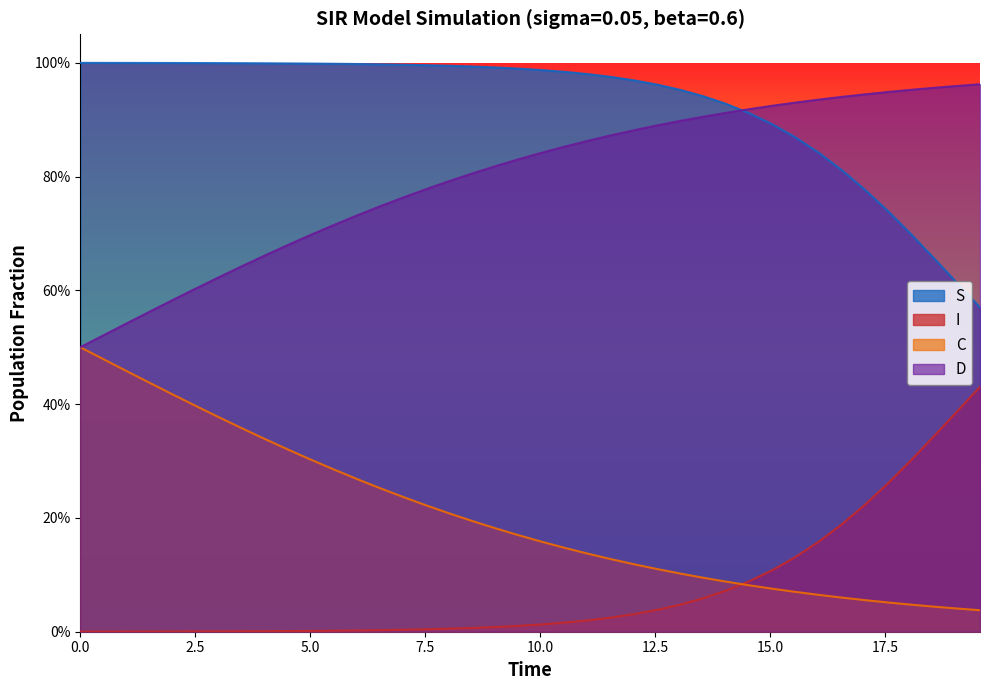

True or false: D has more than 2 interior local peaks.

False